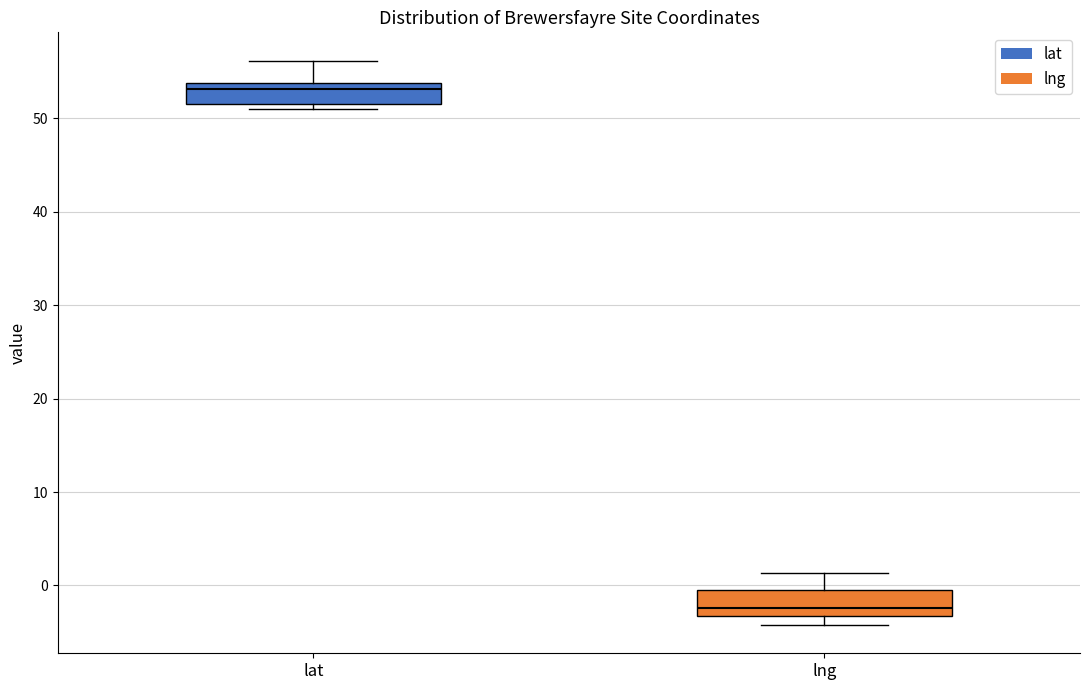

Where is the lower edge of the box for lat on the y-axis? The values are not printed on the chart, so give them approximately, as read against the axis.

52